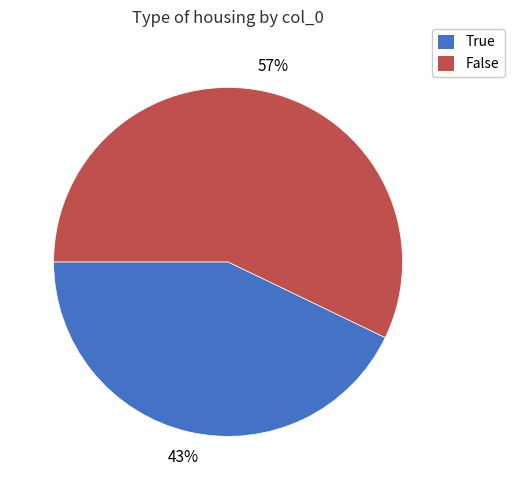

Is there a majority slice in this chart?

Yes